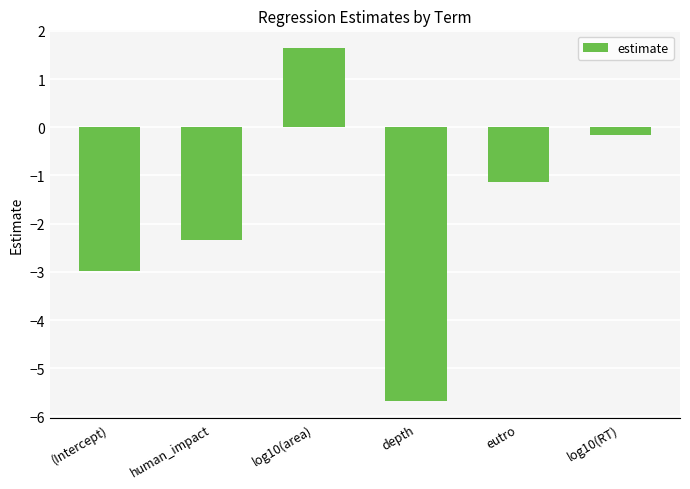

What is the greatest value displayed?

1.6